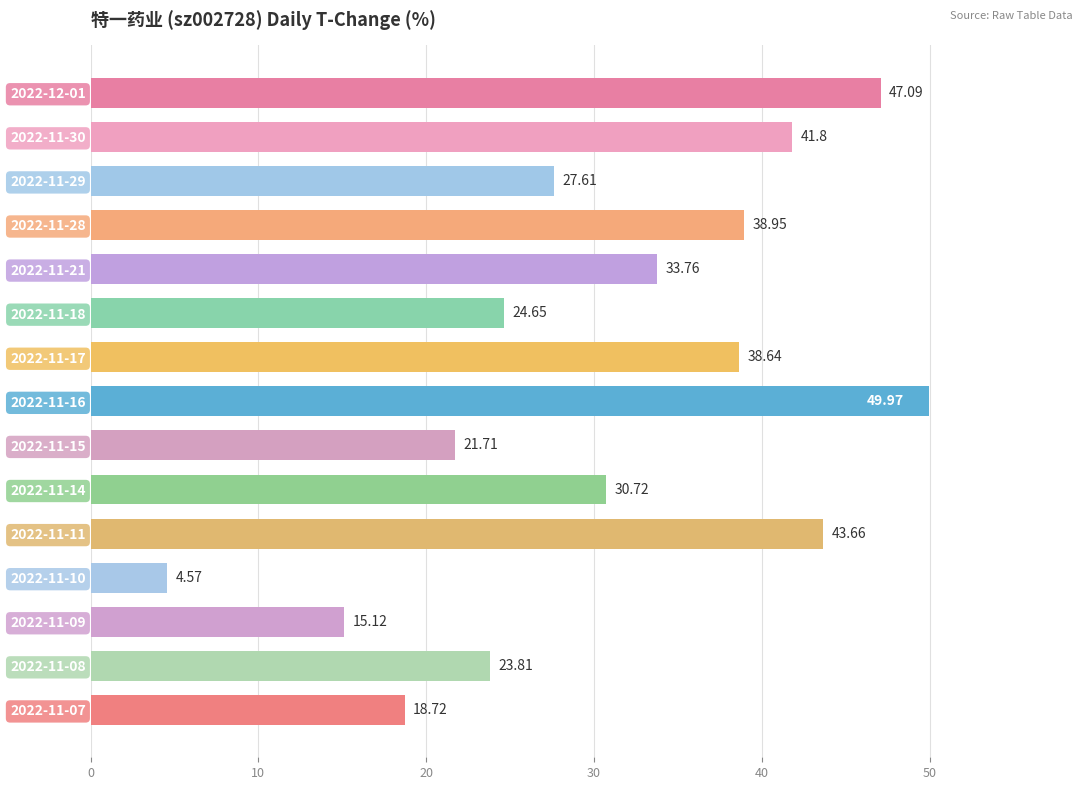

Which label corresponds to the smallest value in the chart?

2022-11-10